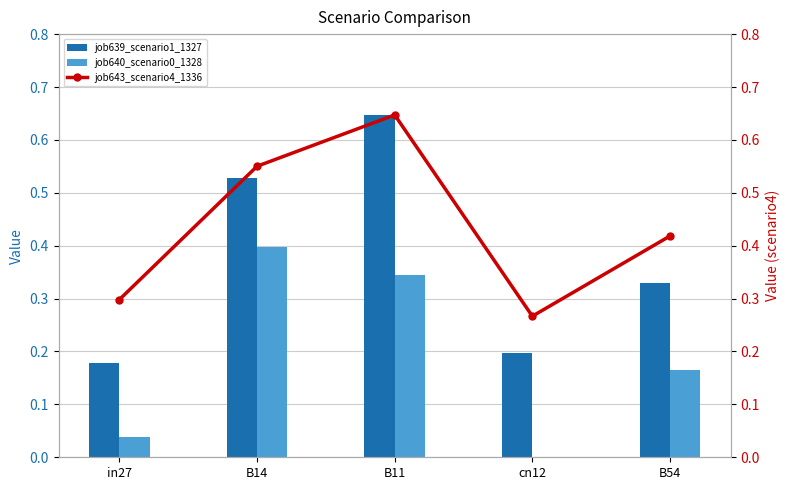

The value of job643_scenario4_1336 at B14 is 0.9. True or false?

False